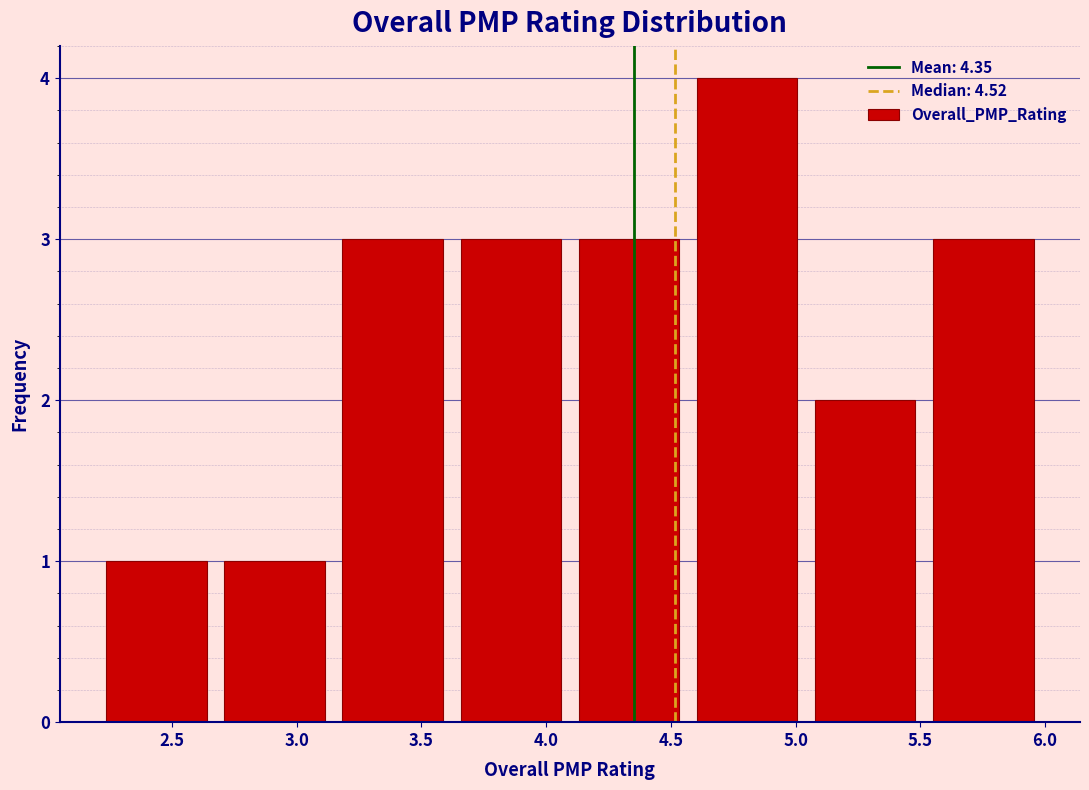

Reading left to right, list every bar in this chart as the range it spans on the x-axis followed by its height. Neither the bar edges nor the heights are printed on the chart, so give them approximately, as read against the axes.

2.20 to 2.65: 1
2.65 to 3.15: 1
3.15 to 3.60: 3
3.60 to 4.10: 3
4.10 to 4.55: 3
4.55 to 5.05: 4
5.05 to 5.50: 2
5.50 to 6.00: 3